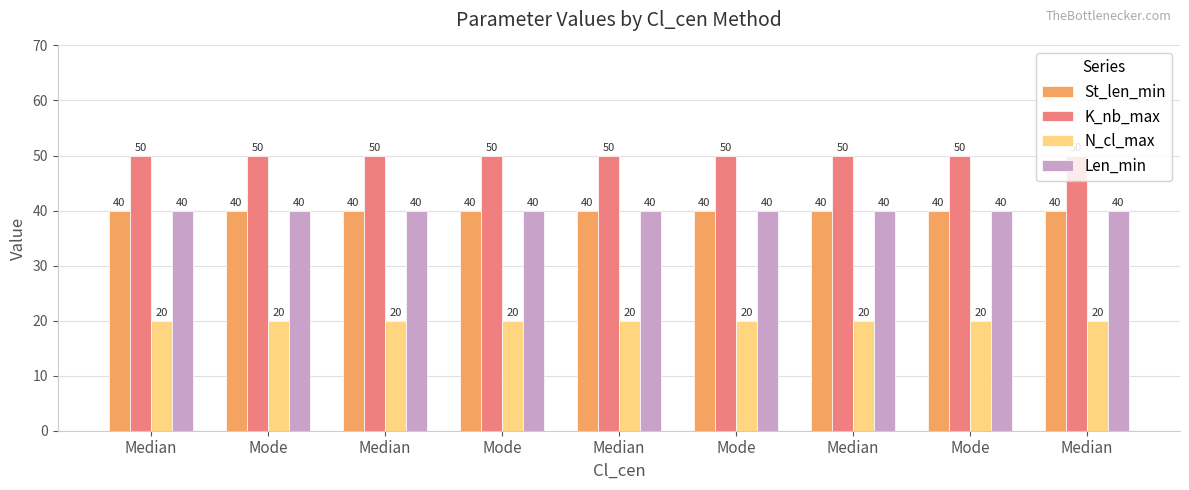

Count the number of data series in this chart.

4